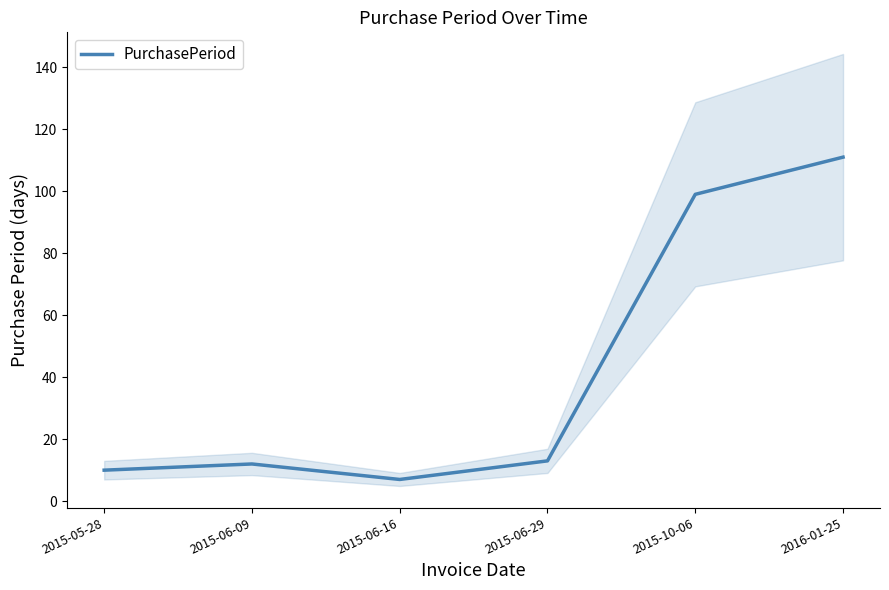

Read the value at 2015-06-29.

13